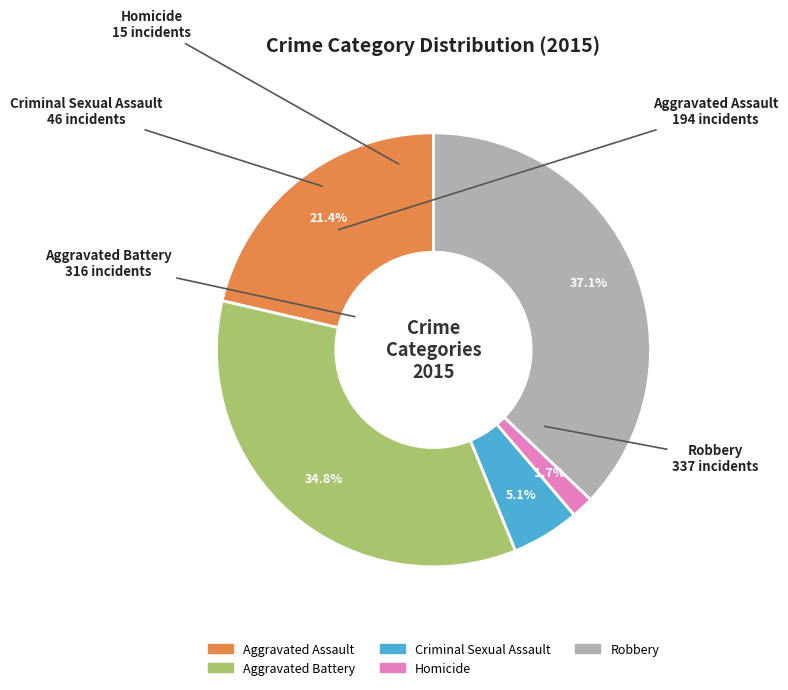

Does any single category account for the majority?

No